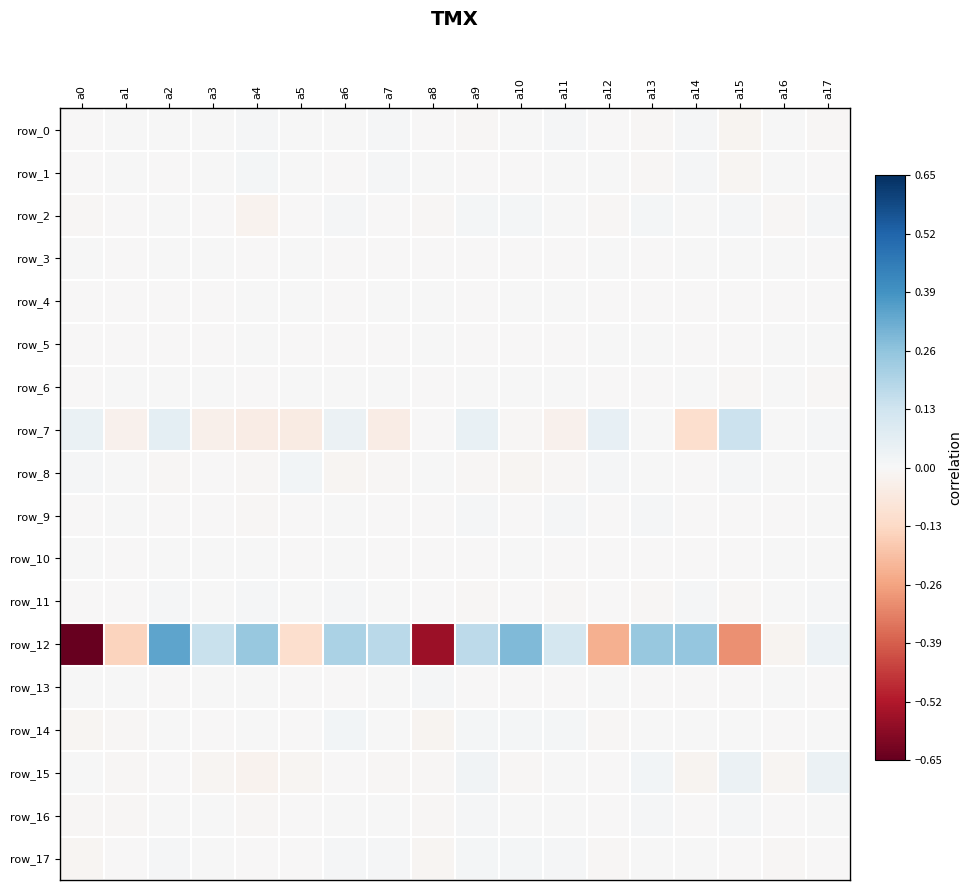

The row_16 series shows -0.0 at a16. True or false?

True